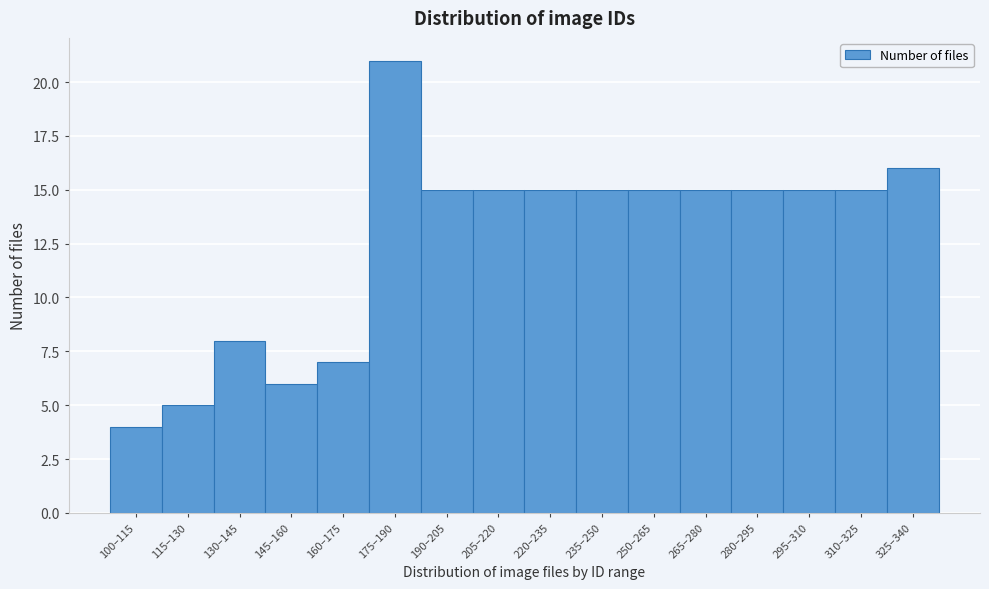

Reading left to right, extract all data points from this chart.

4	5	8	6	7	21	15	15	15	15	15	15	15	15	15	16